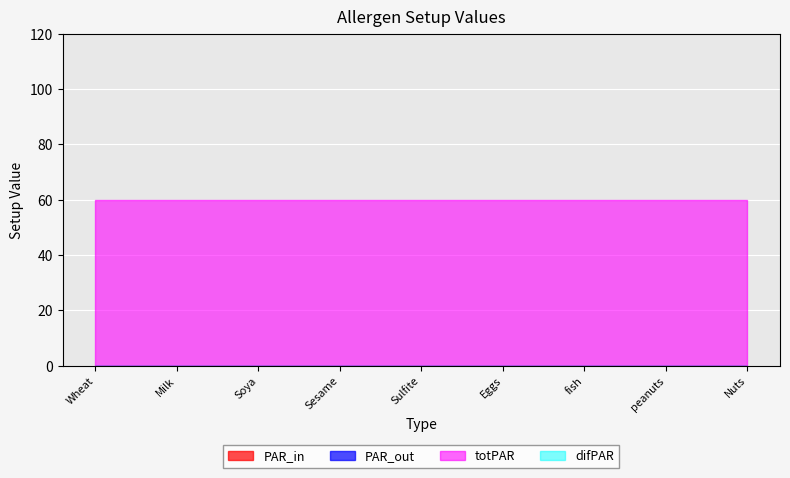

True or false: totPAR and difPAR intersect in this chart.

False